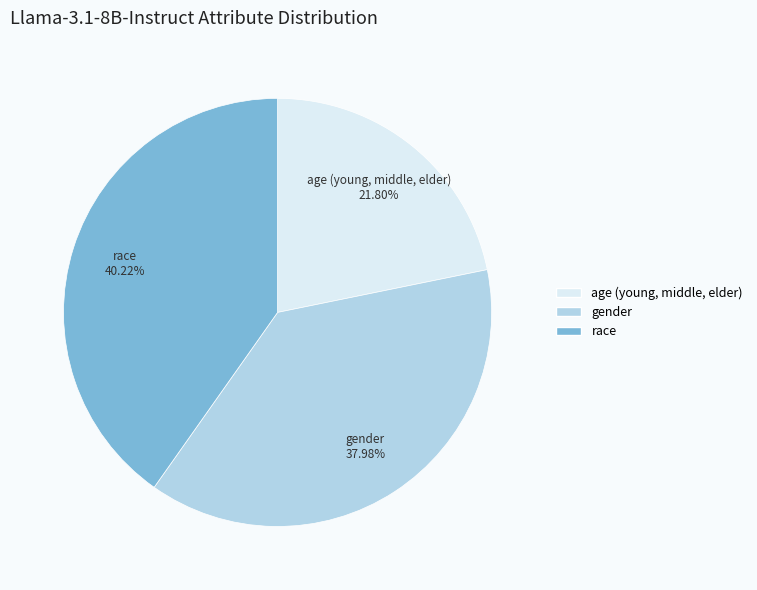

The race slice represents 40% of the pie. True or false?

True